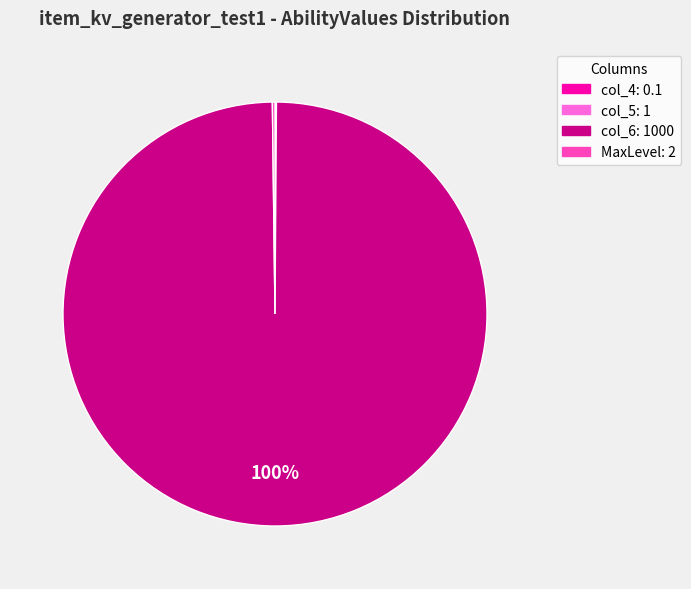

To the nearest percent, what is the difference between the largest and smallest slice percentages?

100%